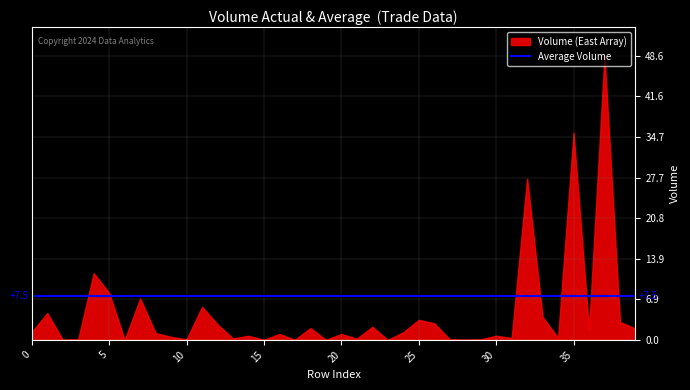

List the labels in order of Average Volume value, smallest first.

0, 1, 2, 3, 4, 5, 6, 7, 8, 9, 10, 11, 12, 13, 14, 15, 16, 17, 18, 19, 20, 21, 22, 23, 24, 25, 26, 27, 28, 29, 30, 31, 32, 33, 34, 35, 36, 37, 38, 39